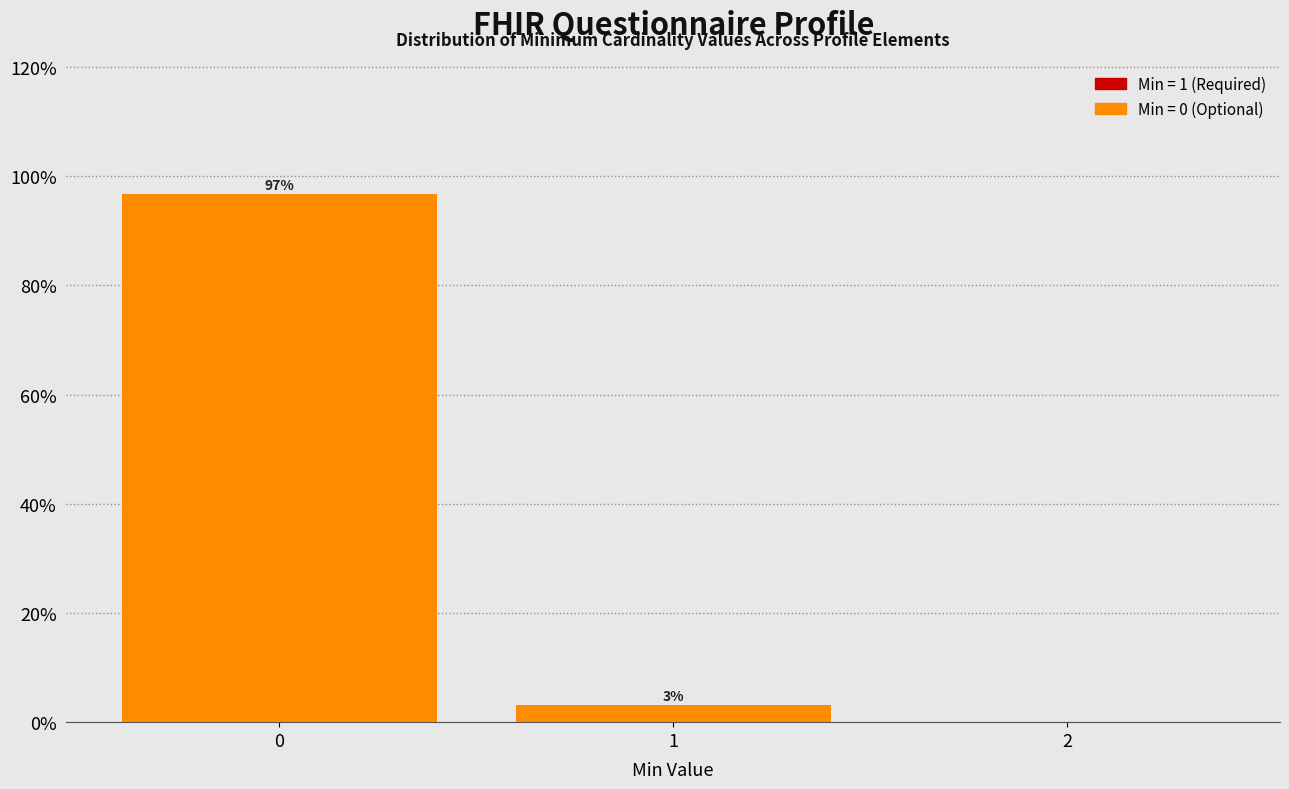

Are the bars horizontal?

No